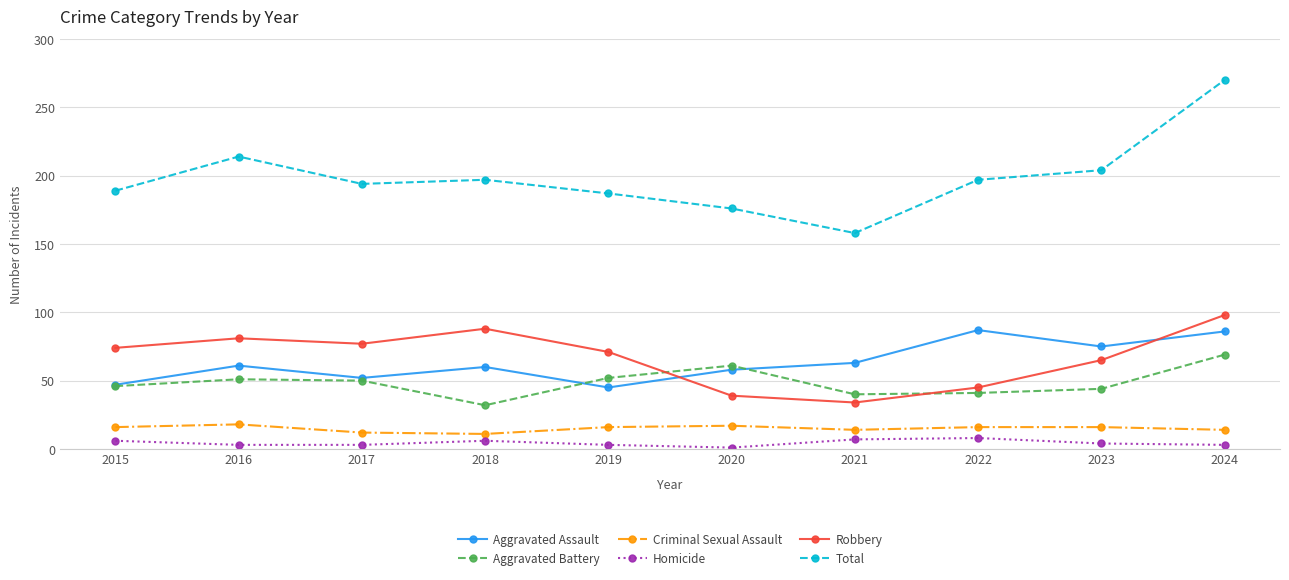

What is the total value across all series at 2022?

394